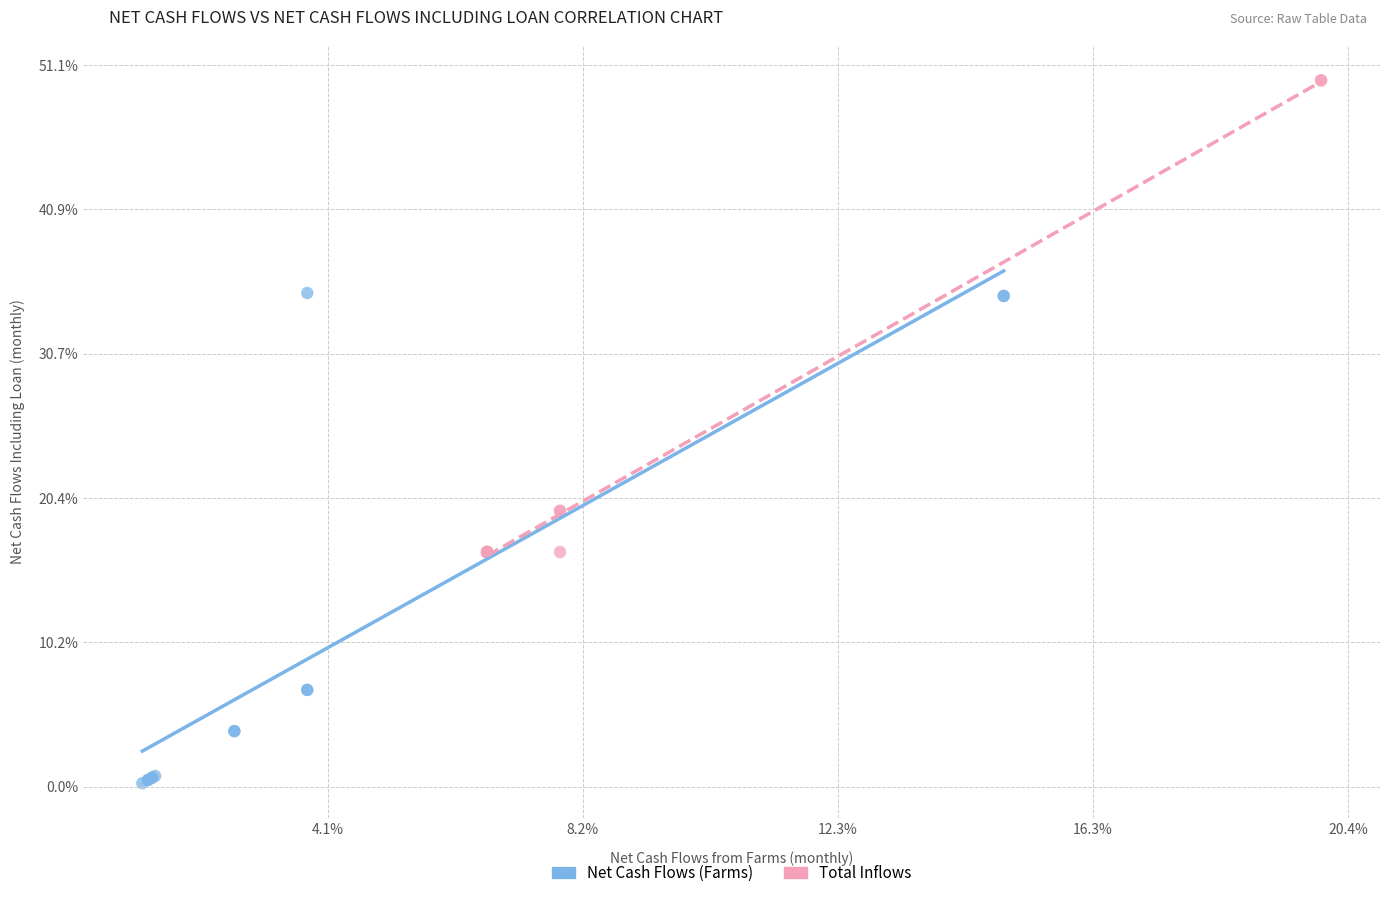

Which series reaches the minimum Y coordinate?

Net Cash Flows (Farms)